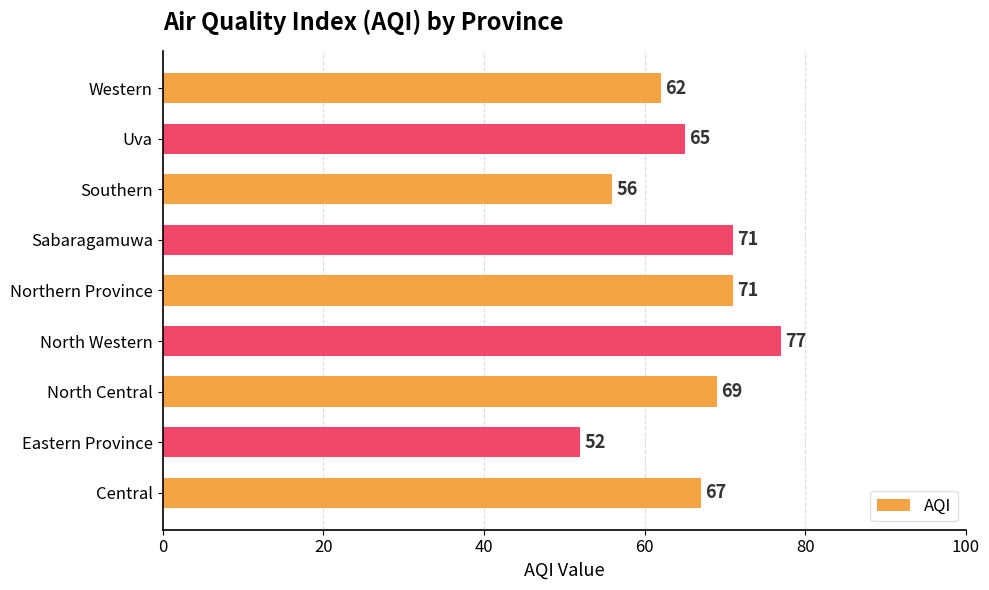

What is the greatest value displayed?

77